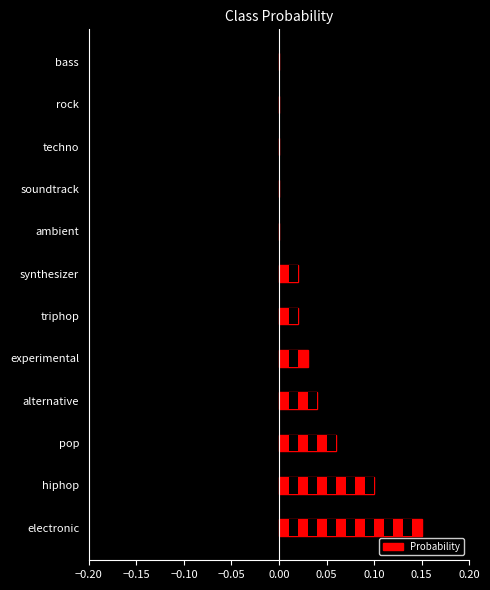

Is it true that the value at pop is 0.1?

True